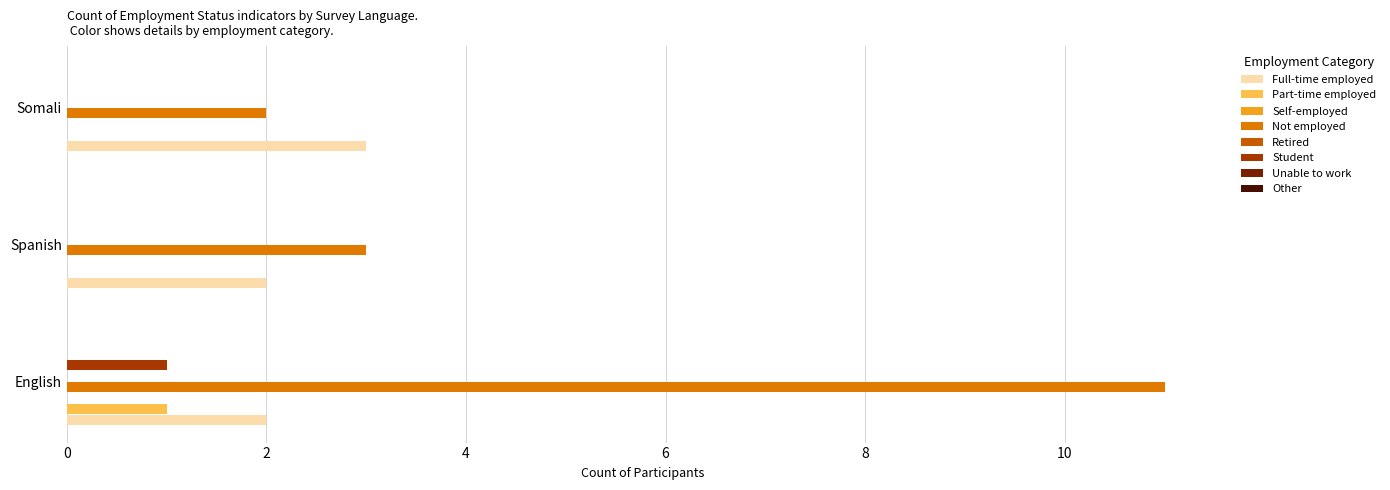

Which series changed the most between English and Somali?

emp_r2___6